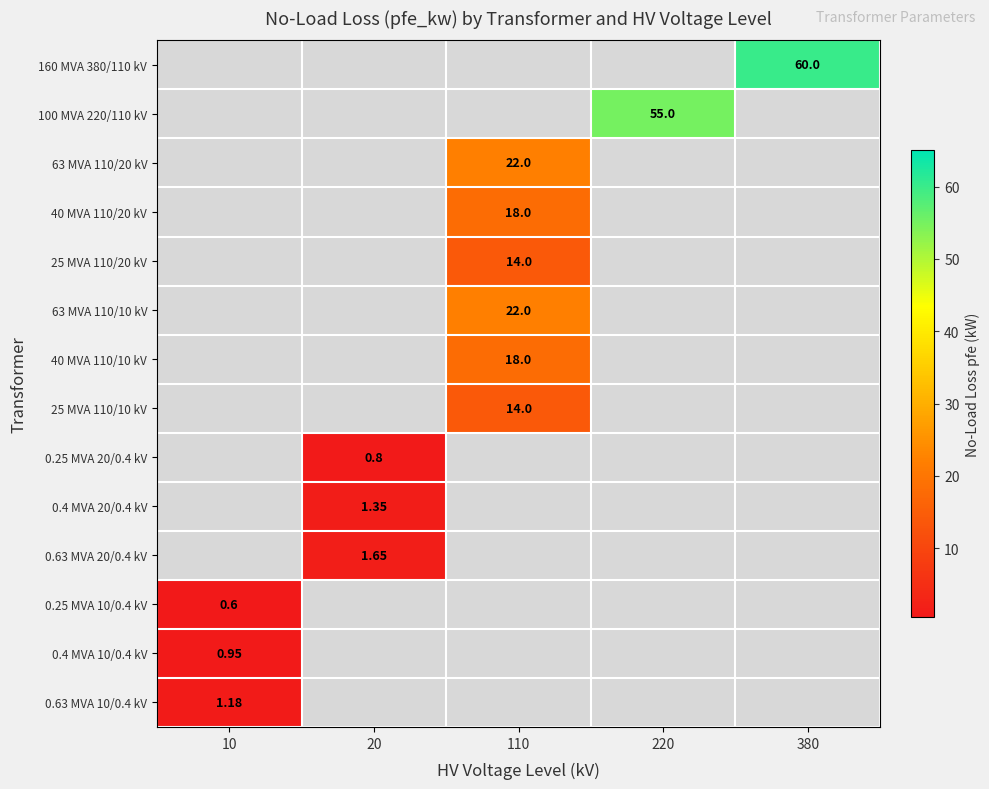

The value of 0.25 MVA 10/0.4 kV at 380 is 0.0. True or false?

True